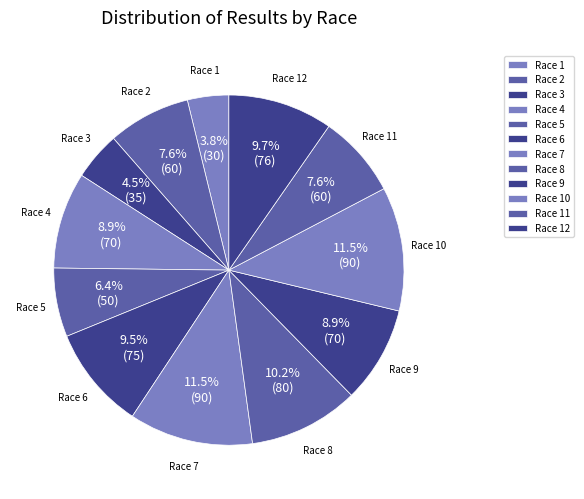

Do Race 3 and Race 10 together represent more than half of the pie?

No